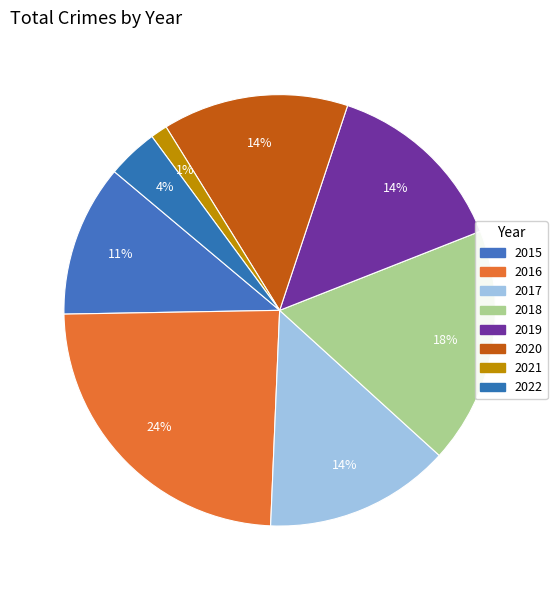

How many segments does this pie chart have?

8